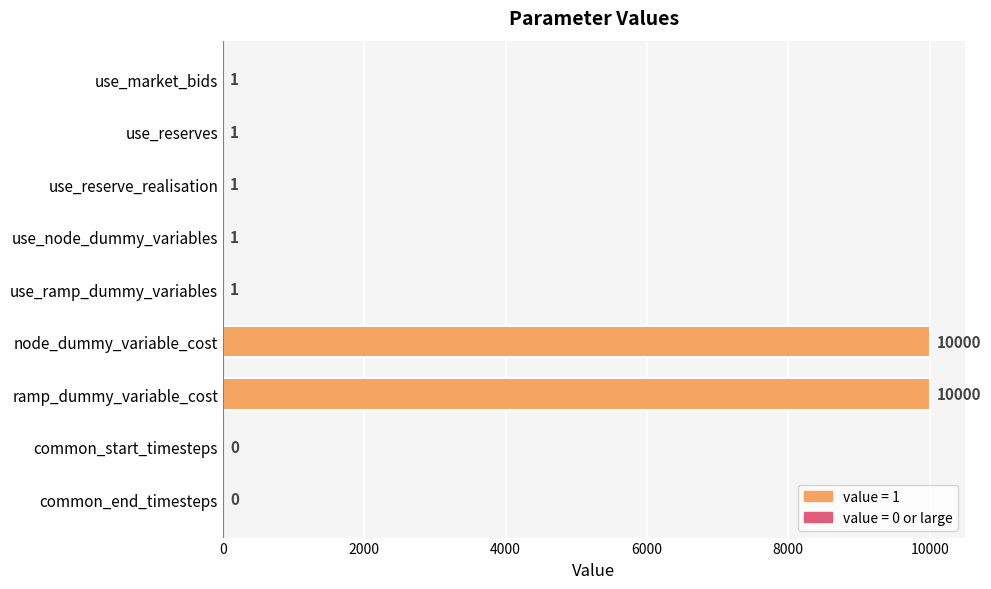

What is the ratio of the value at node_dummy_variable_cost to the value at use_node_dummy_variables?

10000.0